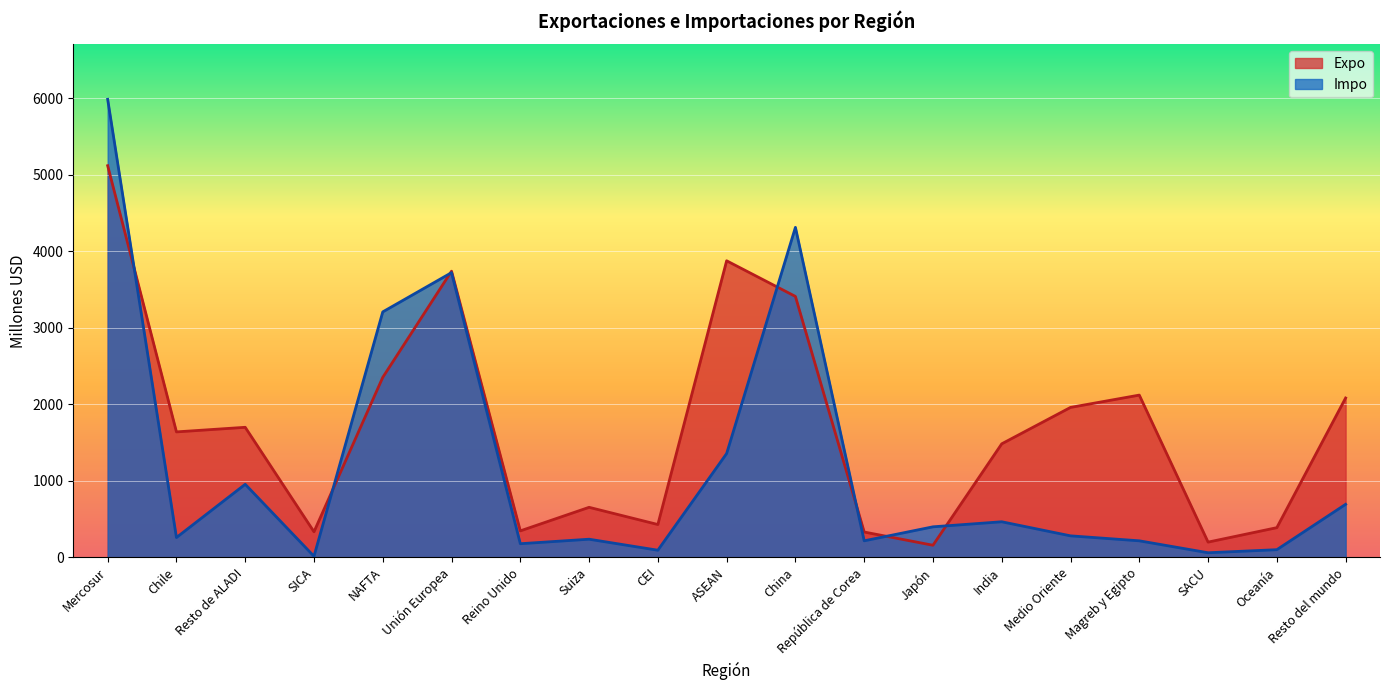

List the series in order of their peak value, lowest first.

Expo, Impo